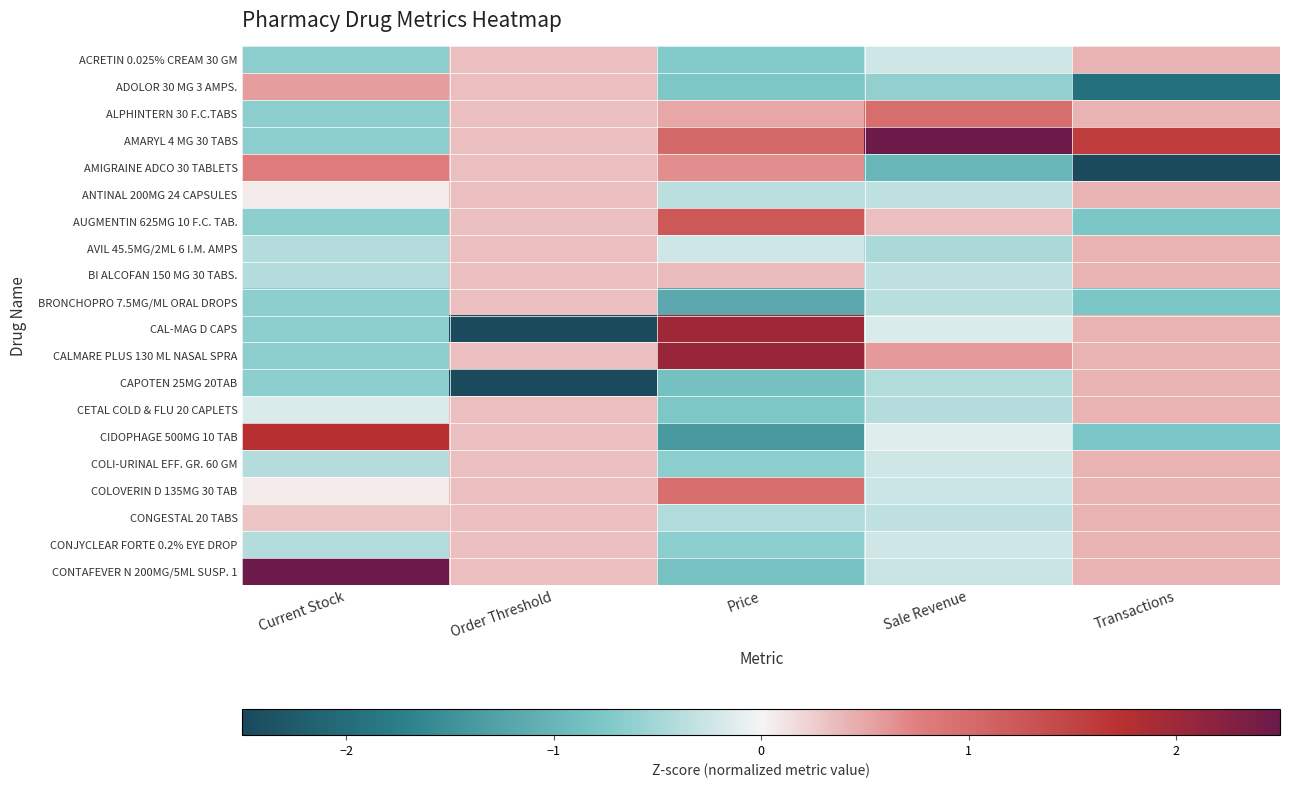

Which series has the largest range (max minus min)?

CAL-MAG D CAPS